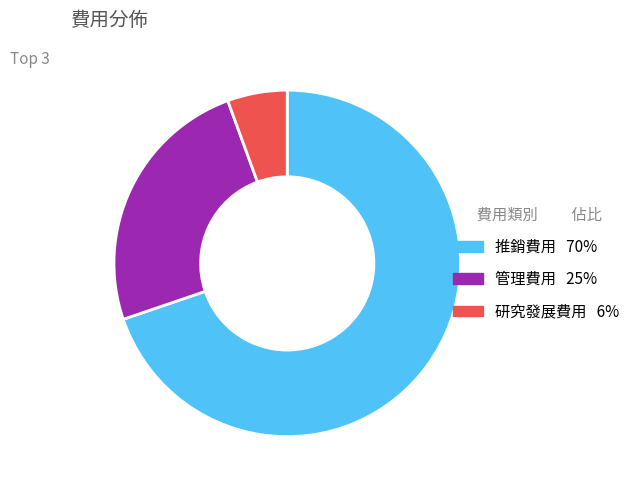

How many slices are in this pie chart?

3